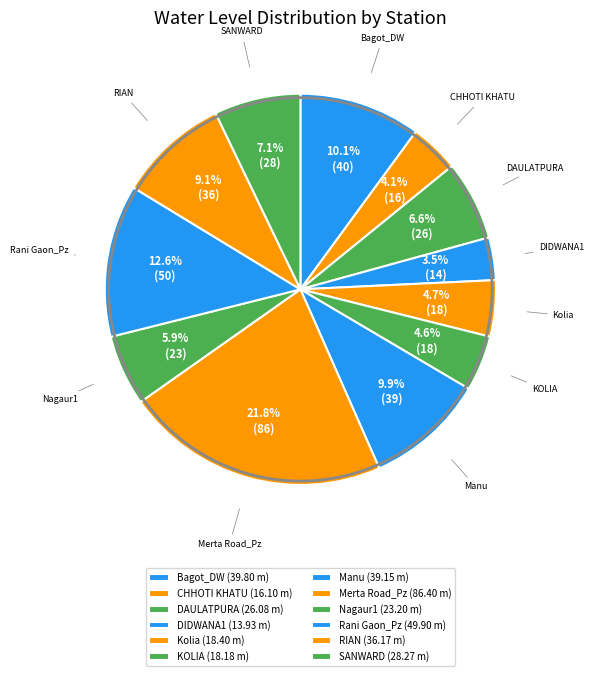

What percentage is the DAULATPURA slice, to the nearest percent?

7%